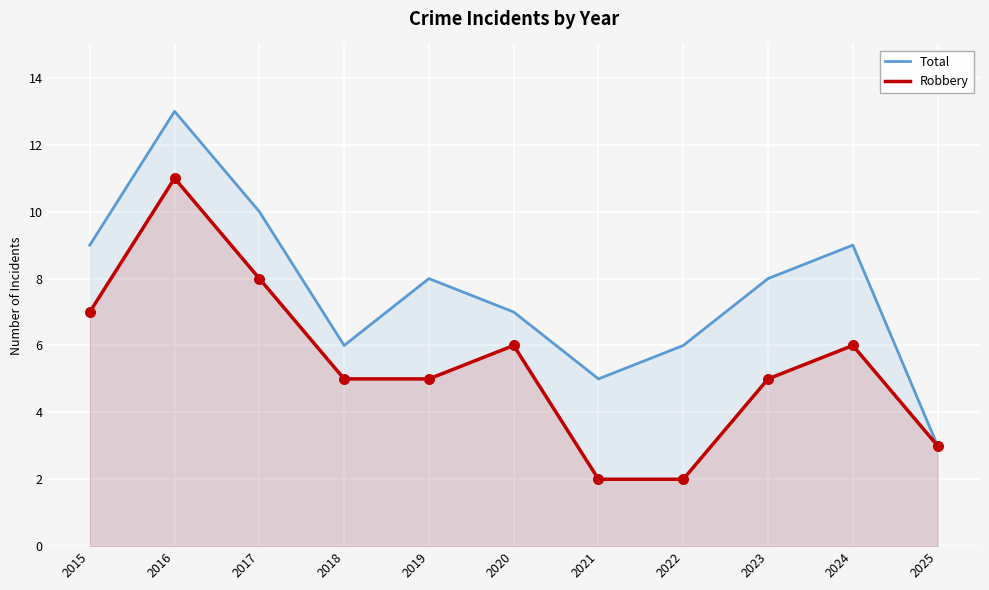

Which series has the widest spread of Y values?

Total